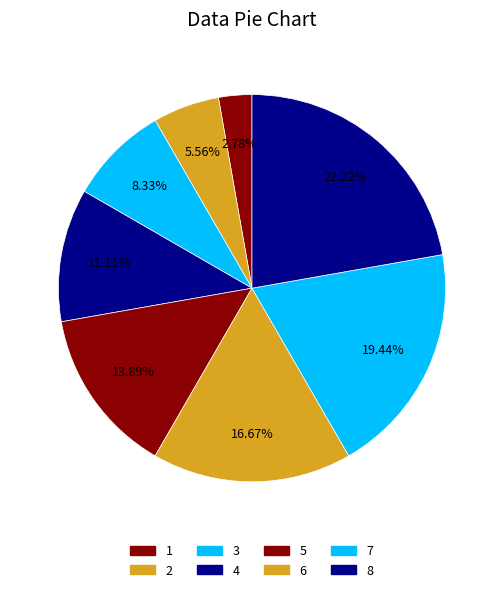

How many slices are in this pie chart?

8